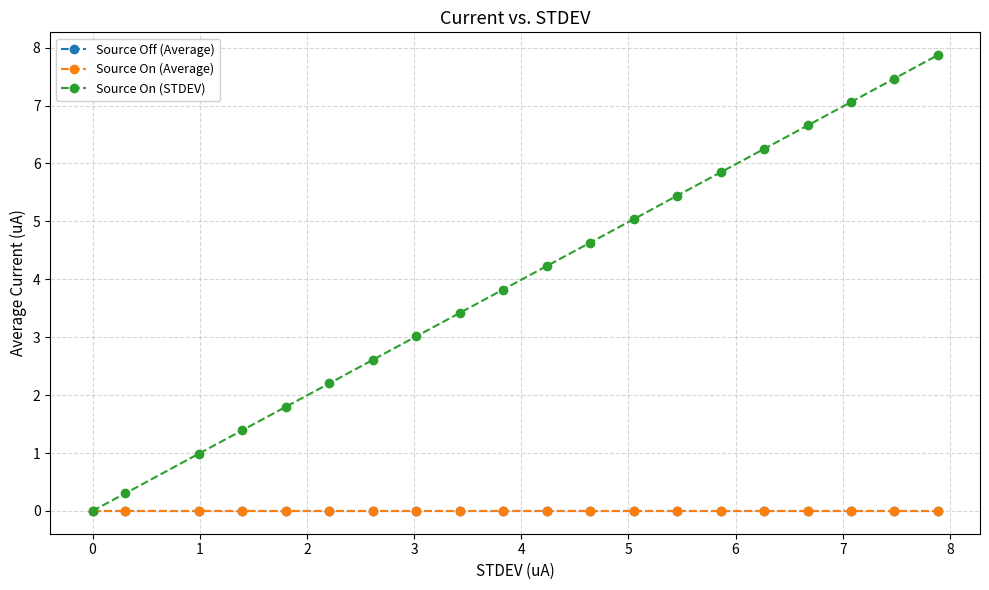

In Source On (Average), how many points are higher than both neighbors (excluding endpoints)?

4